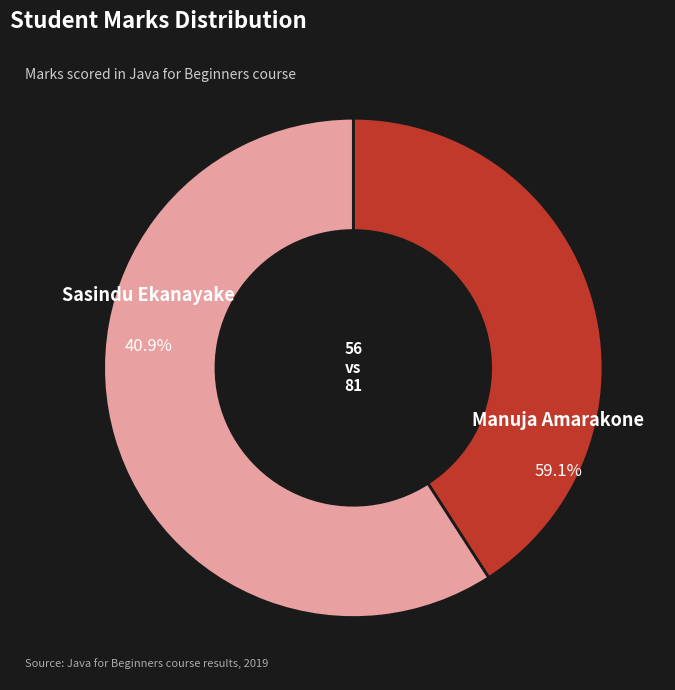

What is the smallest slice in the pie chart?

Sasindu Ekanayake